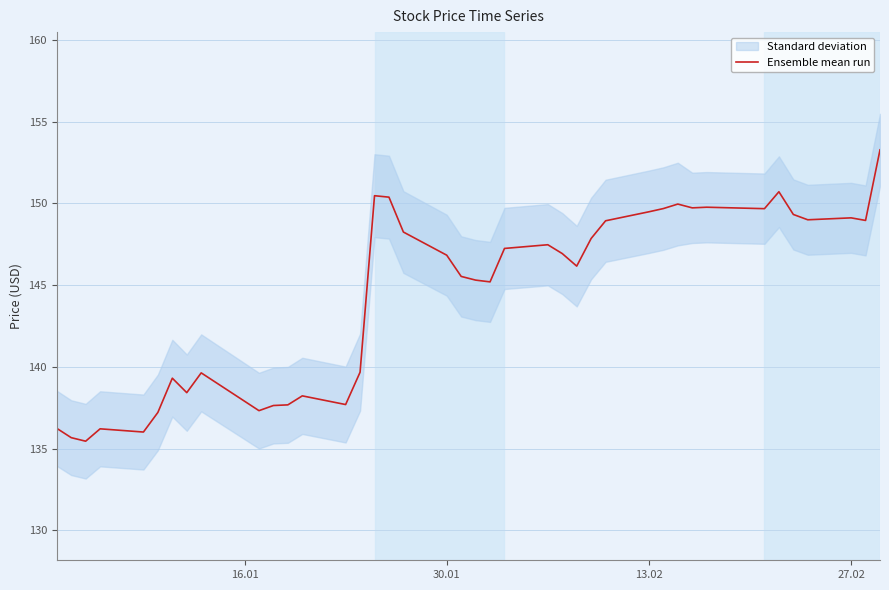

What is the lowest value of the Ensemble mean run series?

135.5